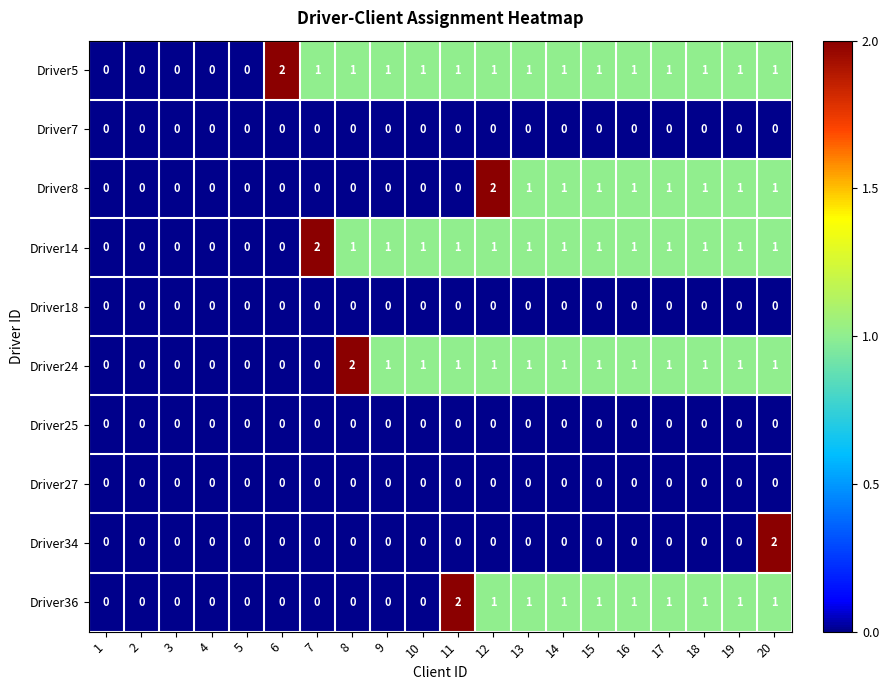

How many distinct data groups are displayed?

10